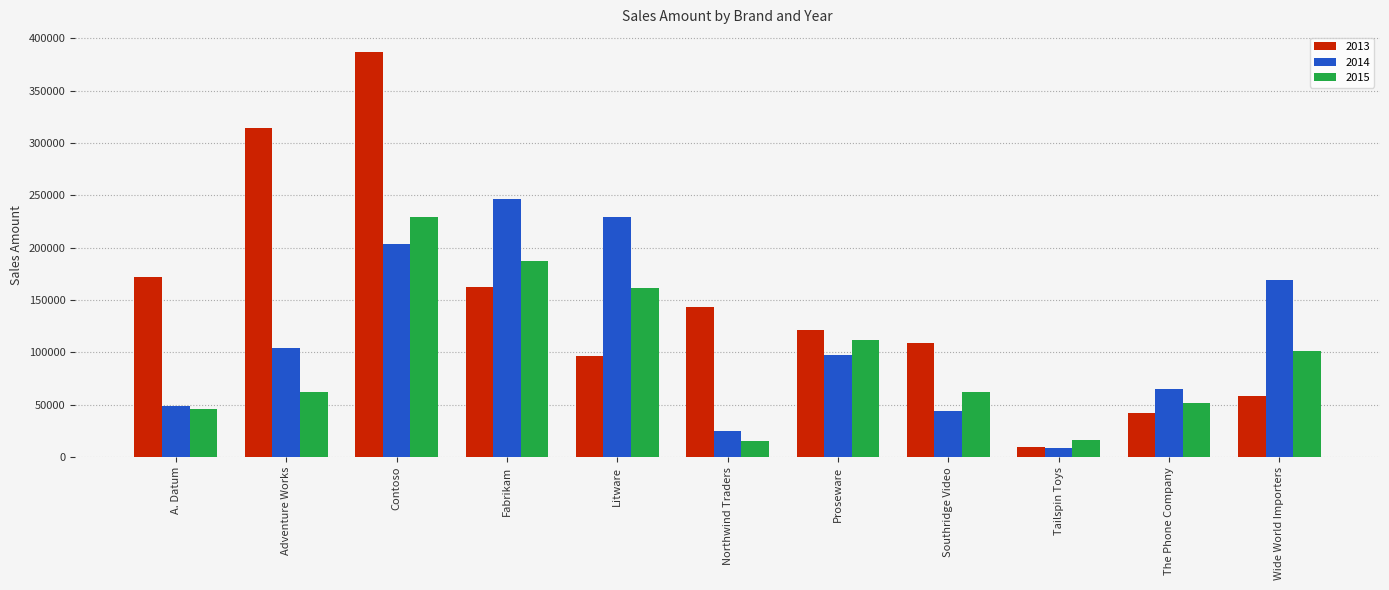

What position from the right is Proseware?

5